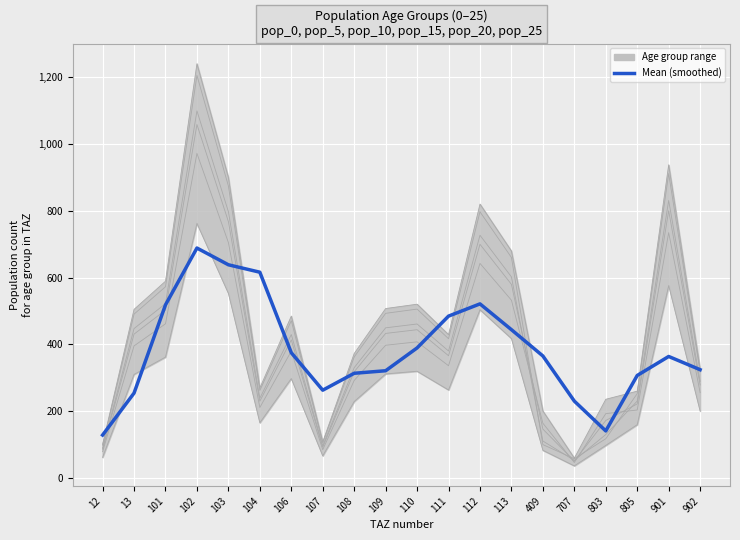

How many interior local peaks (higher than both neighbors) does the data have?

3